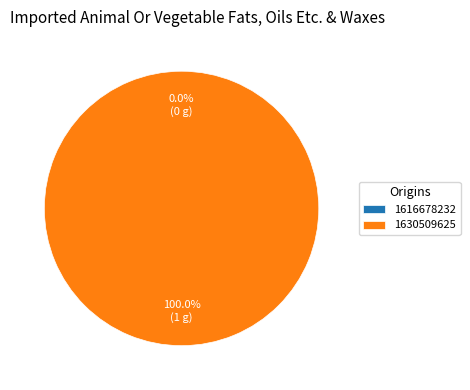

To the nearest percent, what is the difference between the 1630509625 and 1616678232 slice percentages?

100%